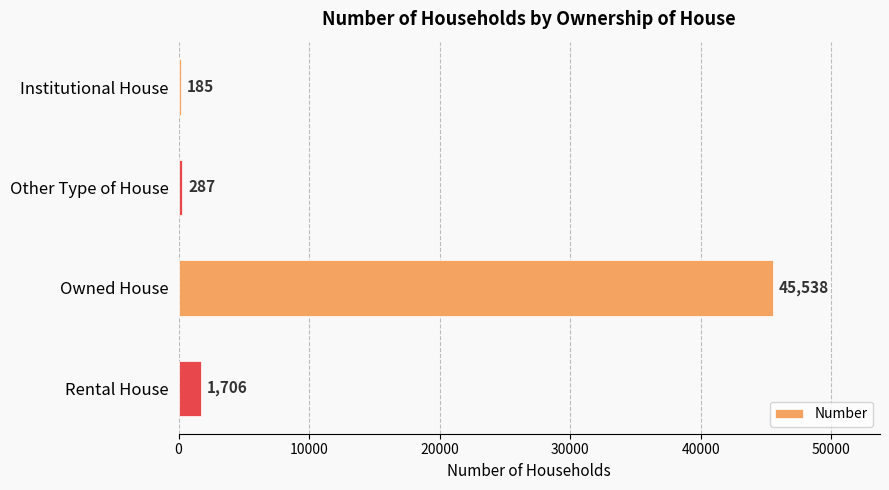

How many data points are less than 1706?

2